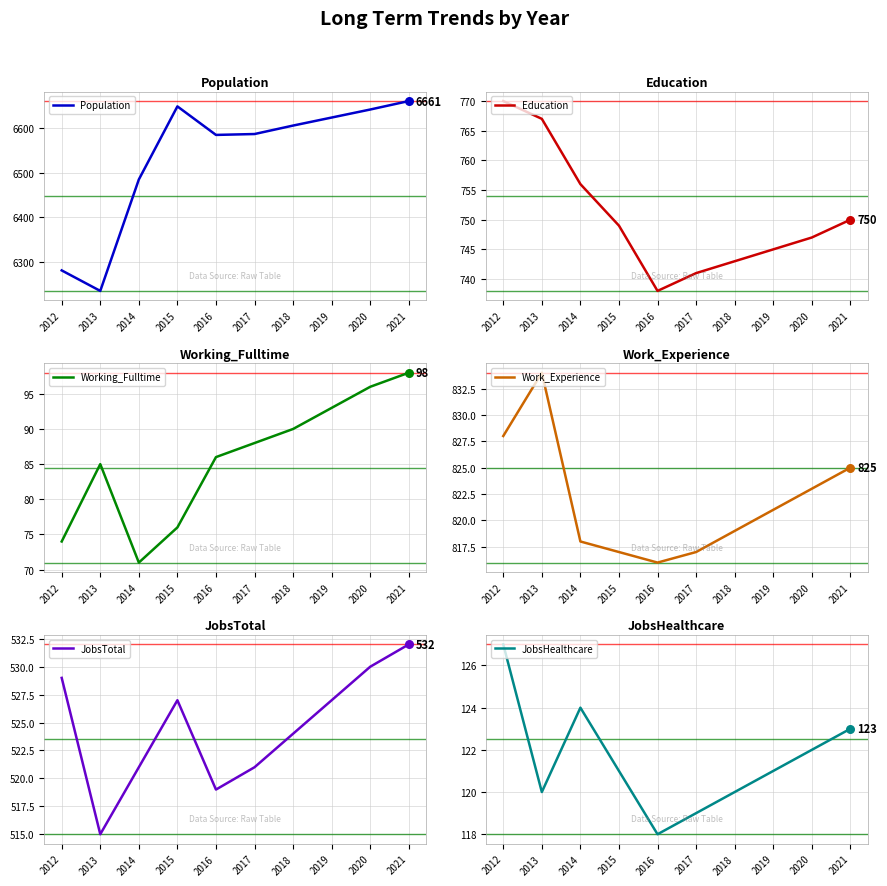

What are all the series names shown in the legend?

Population, Education, Working_Fulltime, Work_Experience, JobsTotal, JobsHealthcare